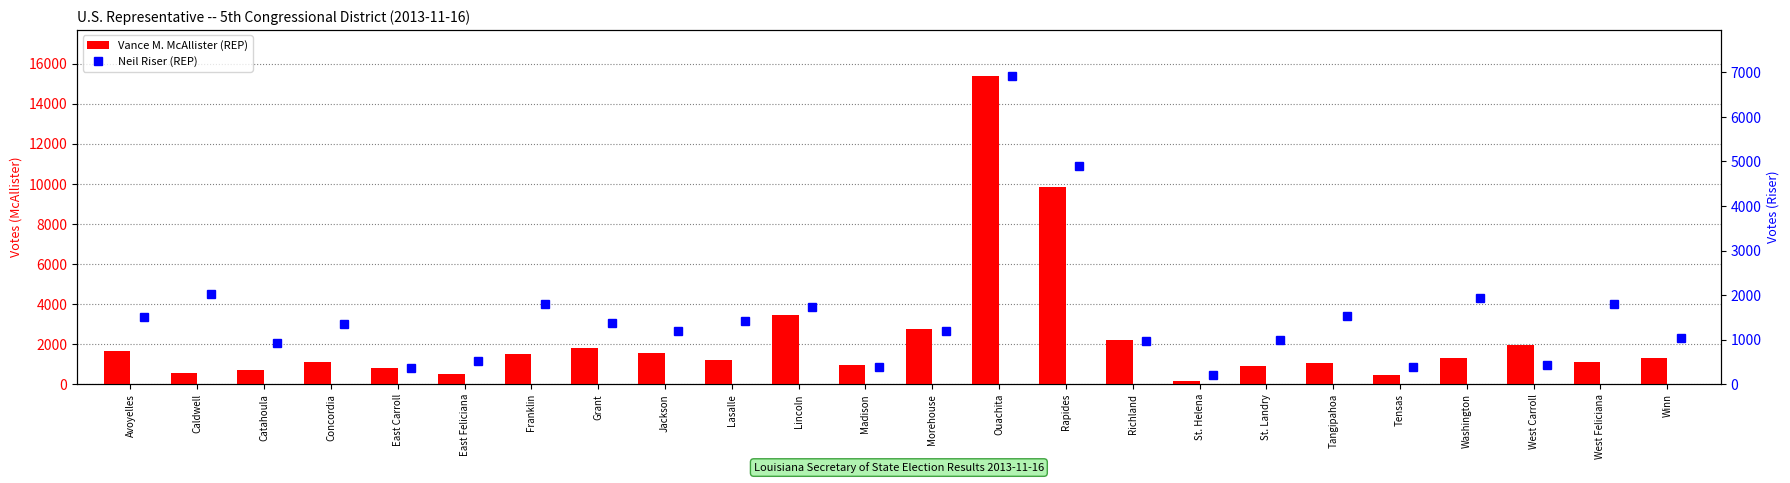

What is the difference between the Vance M. McAllister (REP) values at Madison and Concordia?

147